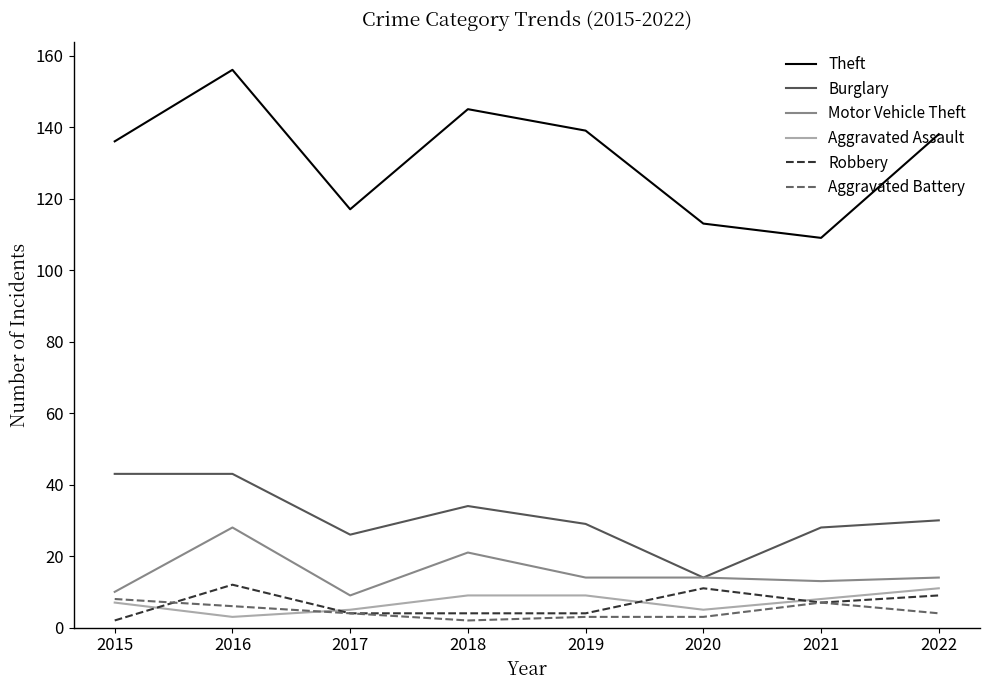

Between 2019 and 2021, which series saw the biggest shift?

Theft